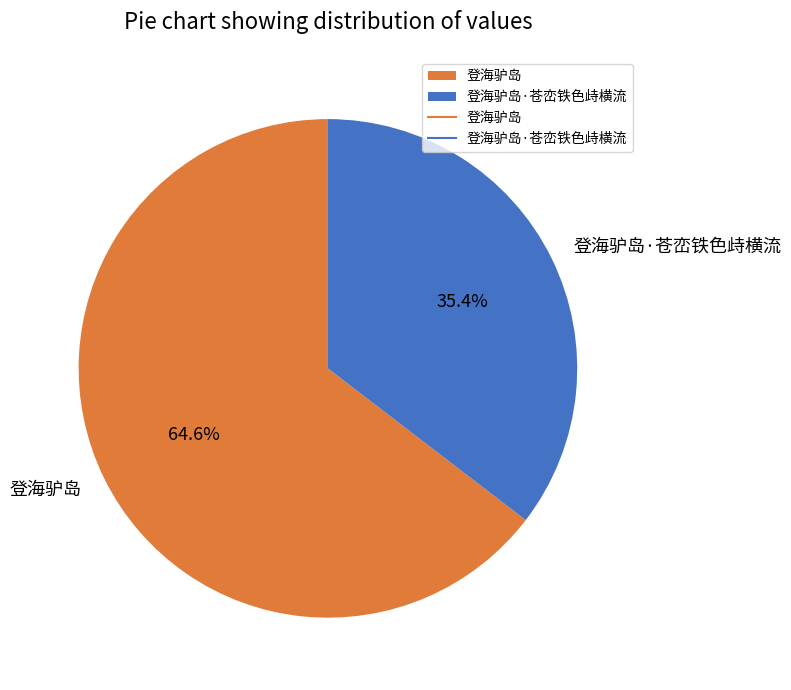

Combined, what portion of the pie is 登海驴岛 and 登海驴岛·苍峦铁色歭横流?

100.0%